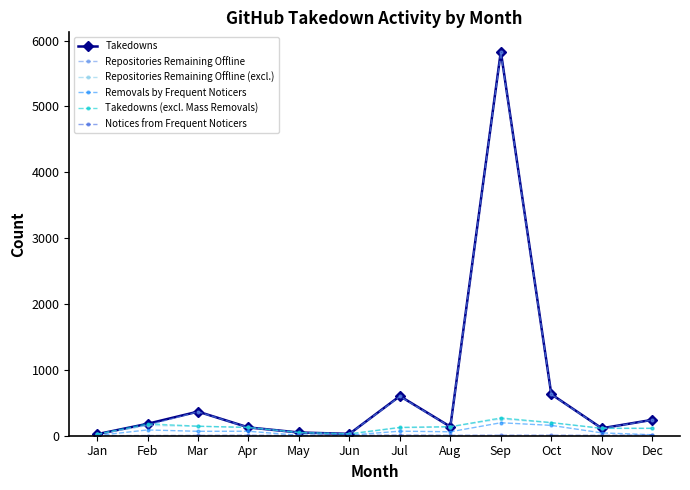

In Takedowns, how many points are lower than both neighbors (excluding endpoints)?

3